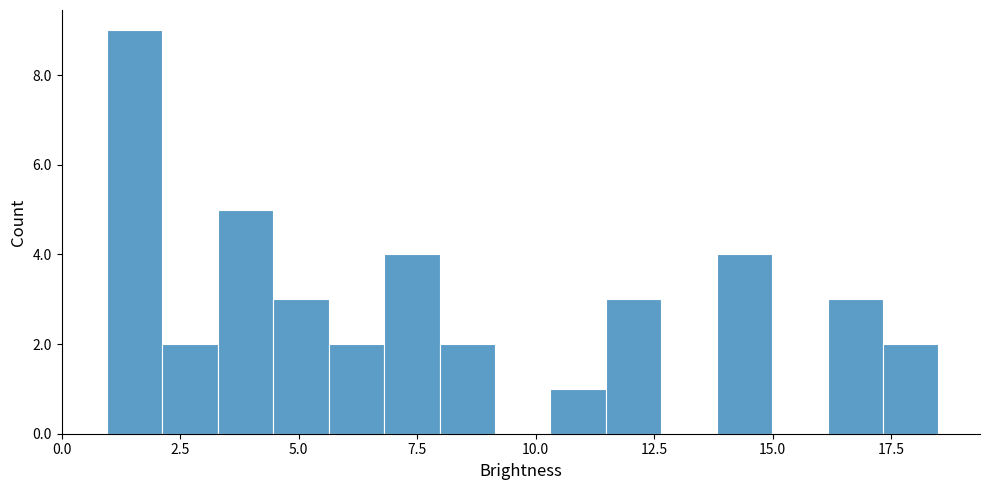

Read against the x-axis, roughly where is the centre of the tallest bar?

1.5